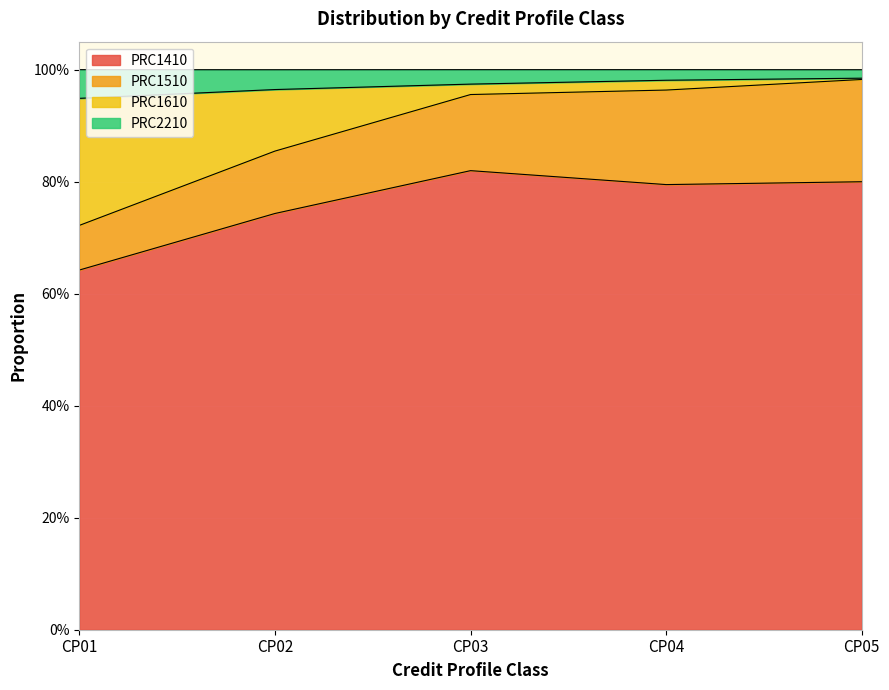

What is the smallest value displayed?

0.6